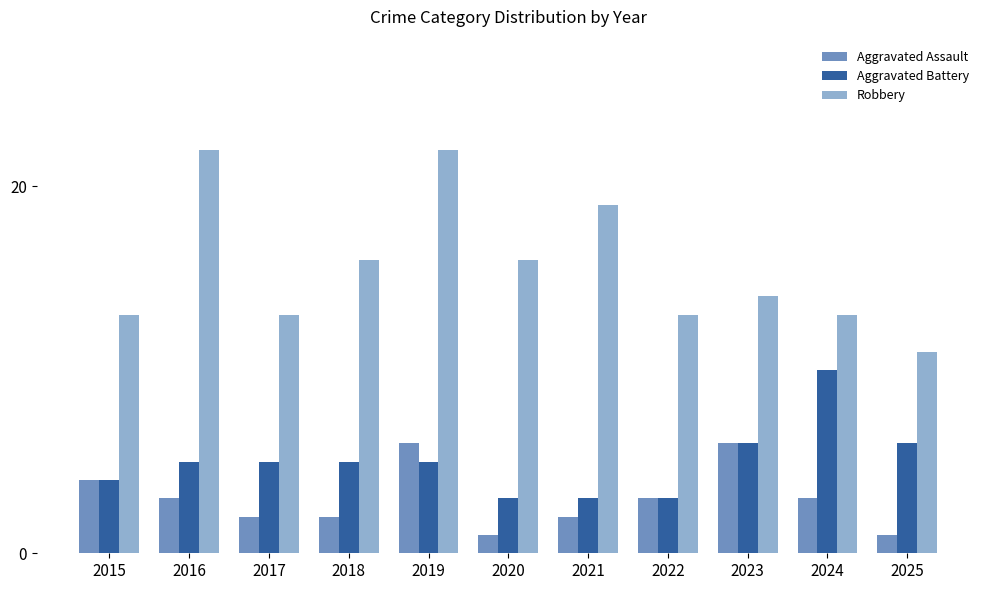

What is the highest value of the Robbery series?

22